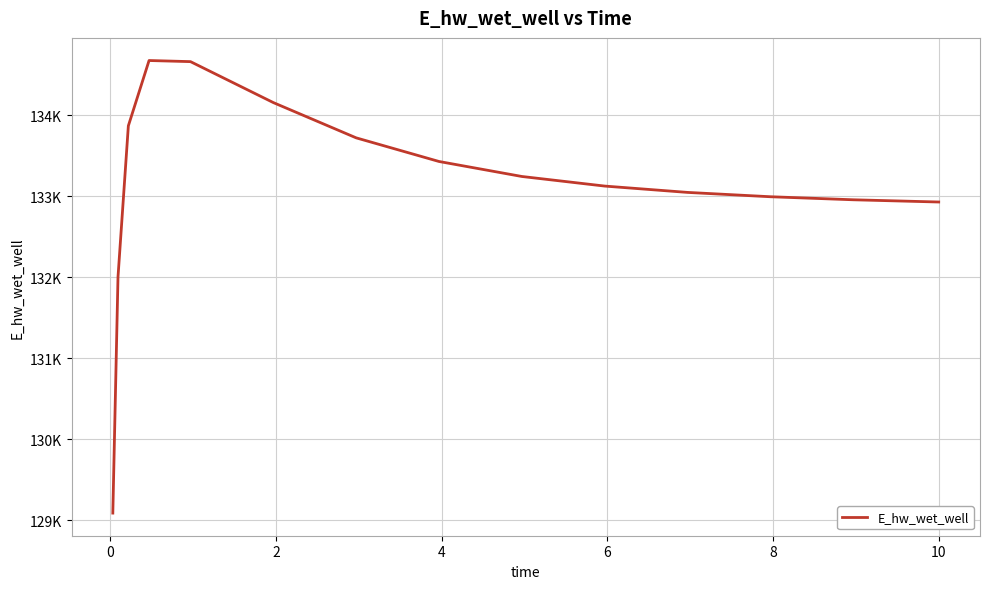

Reading left to right, what are all the values shown in this chart?

129088.0	132003.3	133869.2	134675.5	134661.7	134156.1	133720.7	133428.9	133243.8	133125.3	133047.1	132993.7	132956.2	132929.4	132928.8